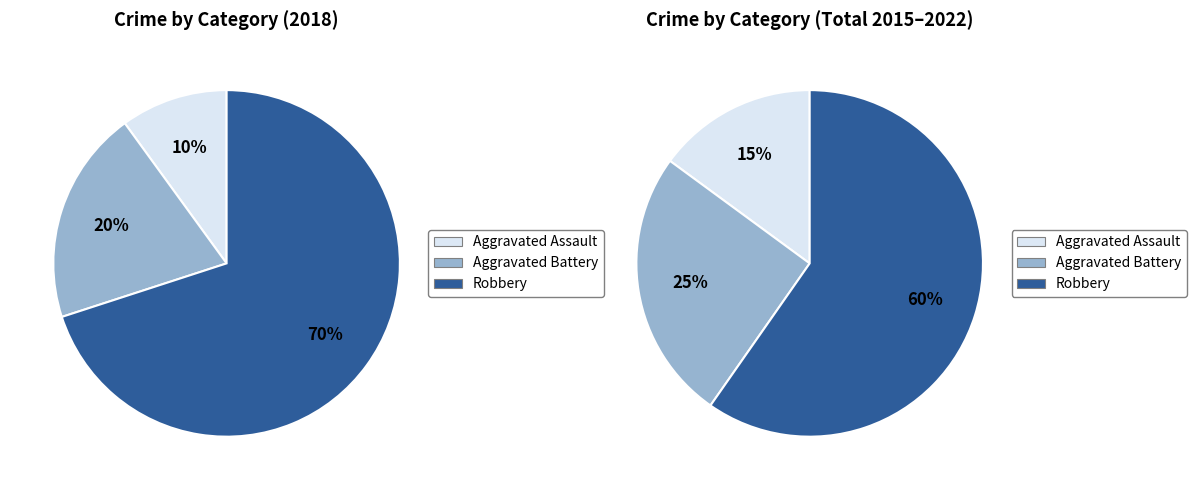

To the nearest percent, what portion does Aggravated Battery represent?

20%